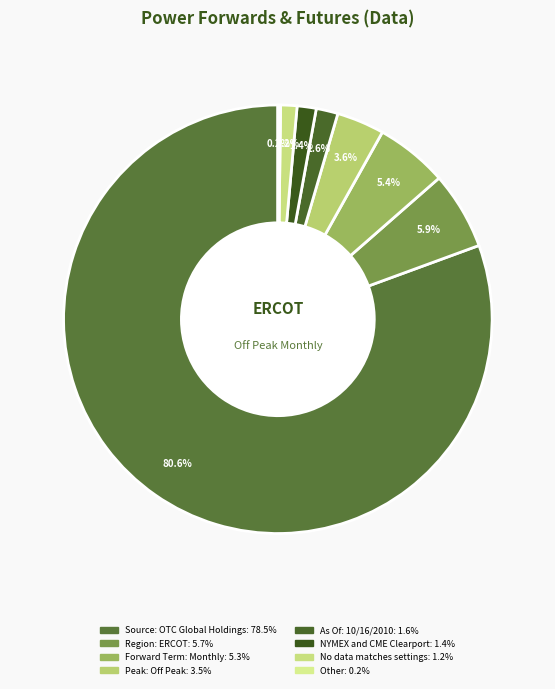

Count the number of slices in the pie.

8